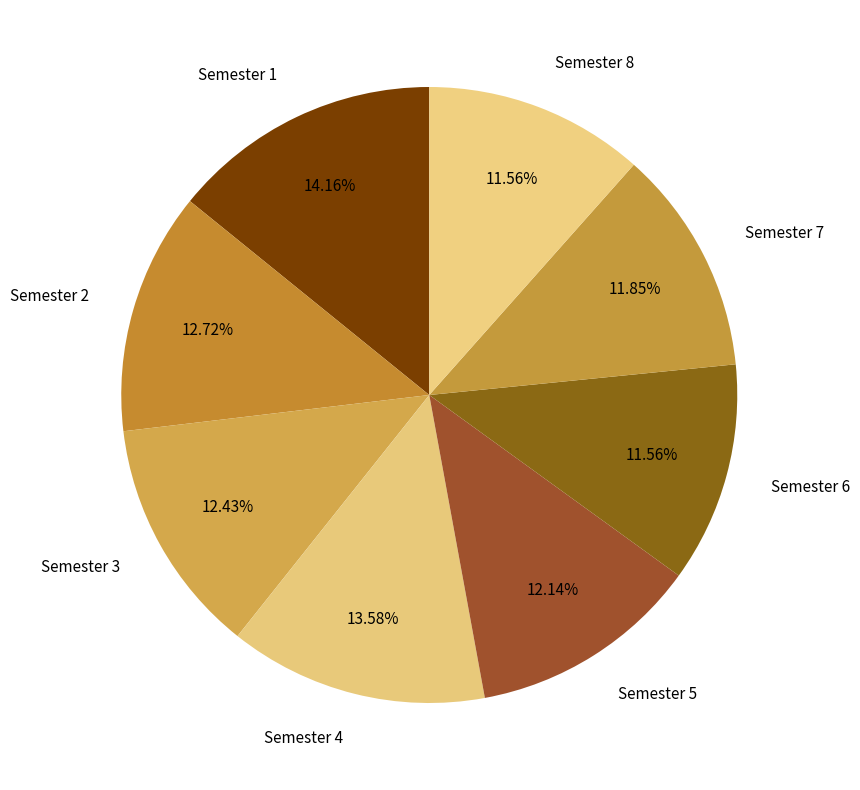

Does any single category account for the majority?

No